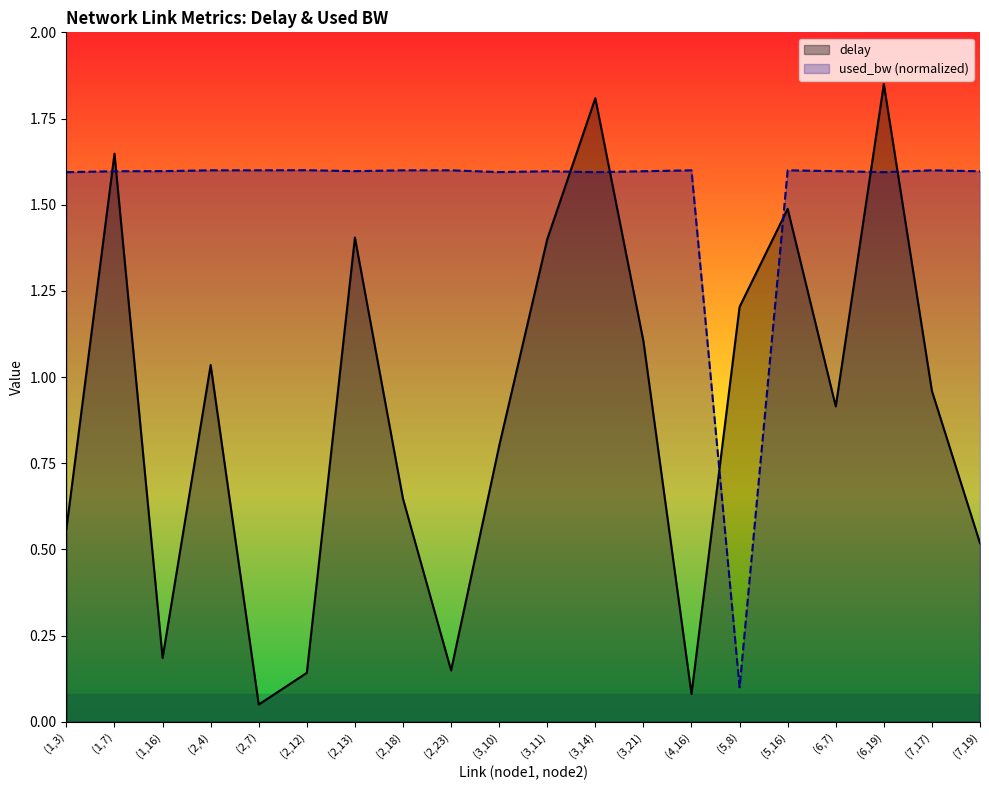

What is the approximate value of delay at (1,7)?

1.6